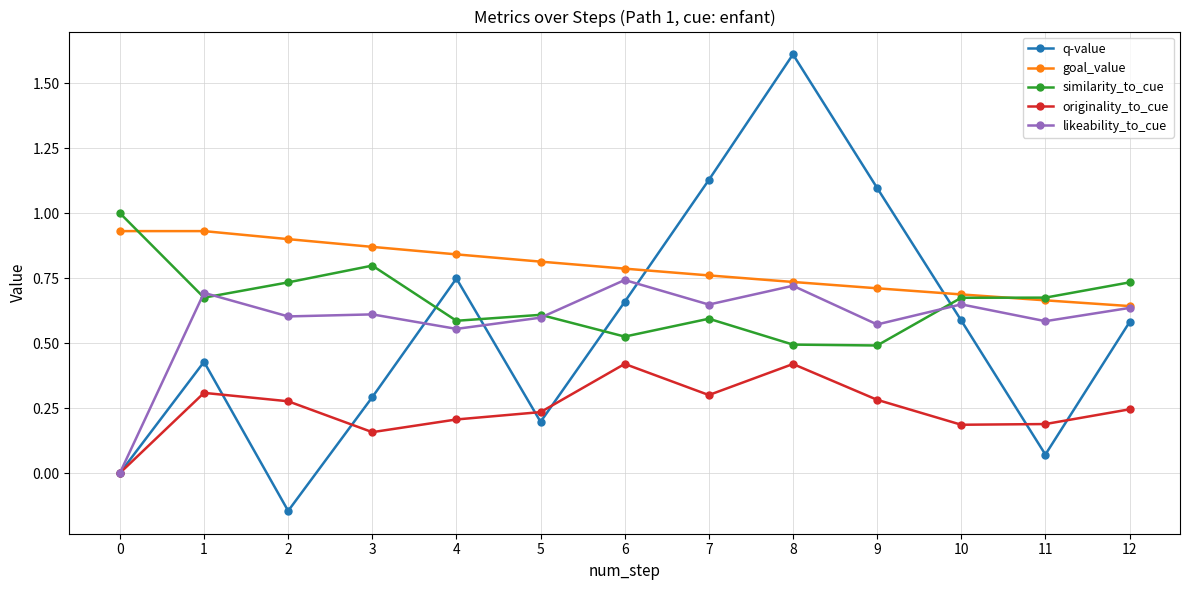

True or false: similarity_to_cue and likeability_to_cue intersect in this chart.

True